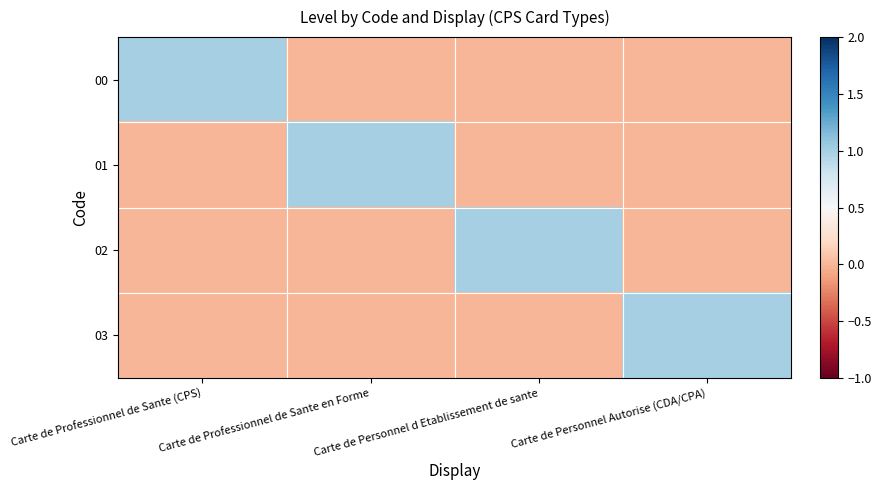

Count the number of data series in this chart.

4